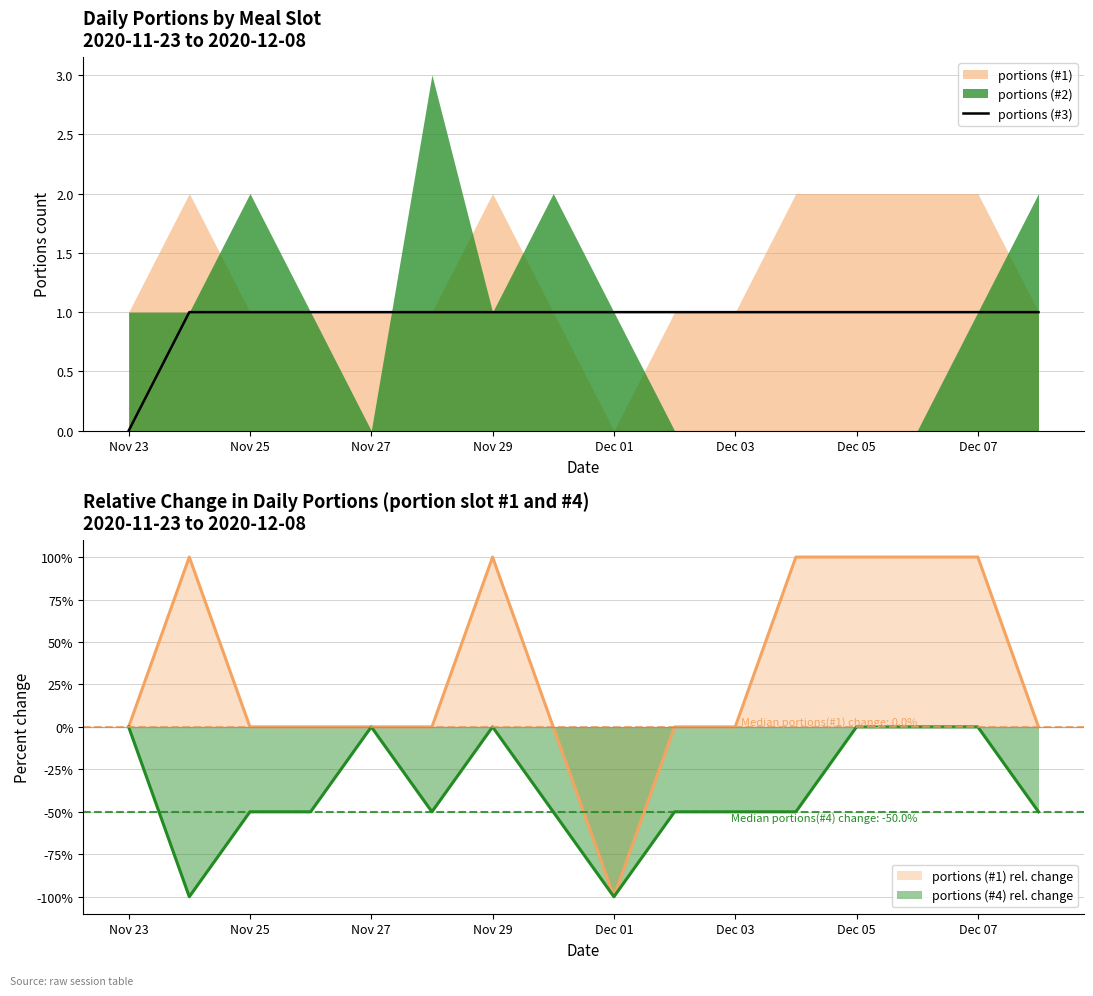

Does the chart have visible grid lines?

Yes